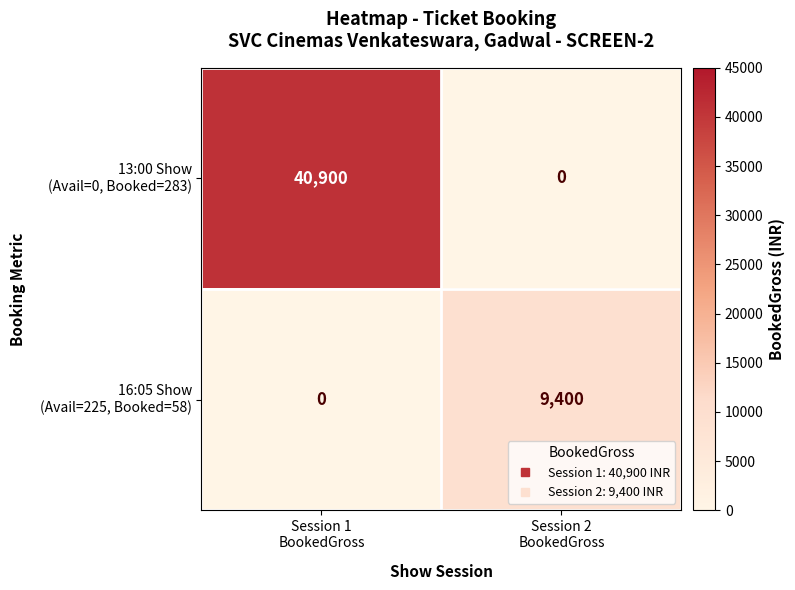

Count the number of data series in this chart.

2